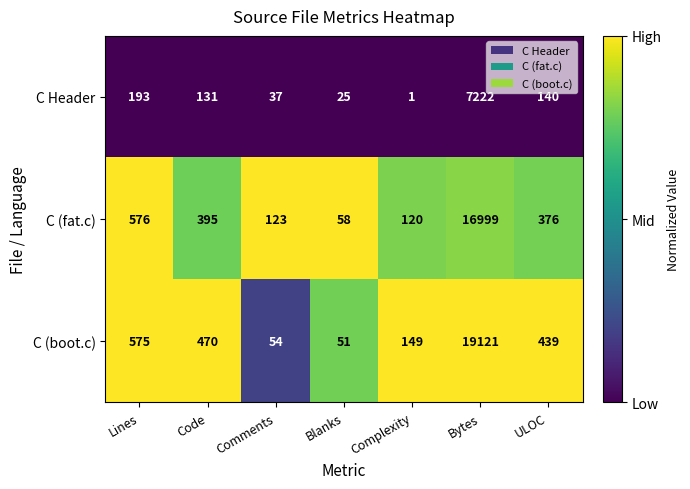

At which category does the chart reach its peak across all series?

Bytes